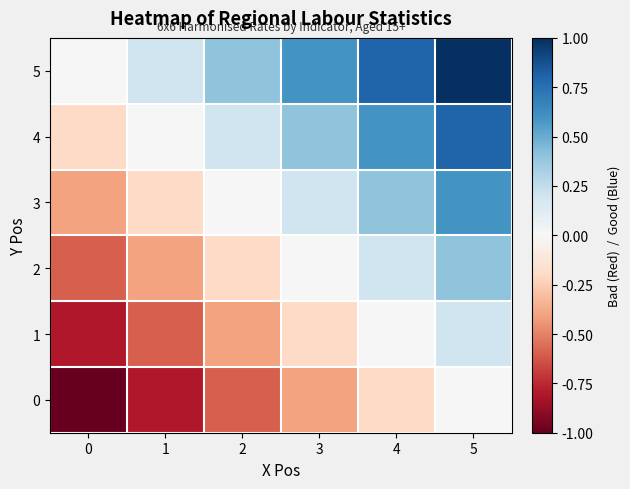

Rank the series at 1 from highest to lowest value.

5, 4, 3, 2, 1, 0